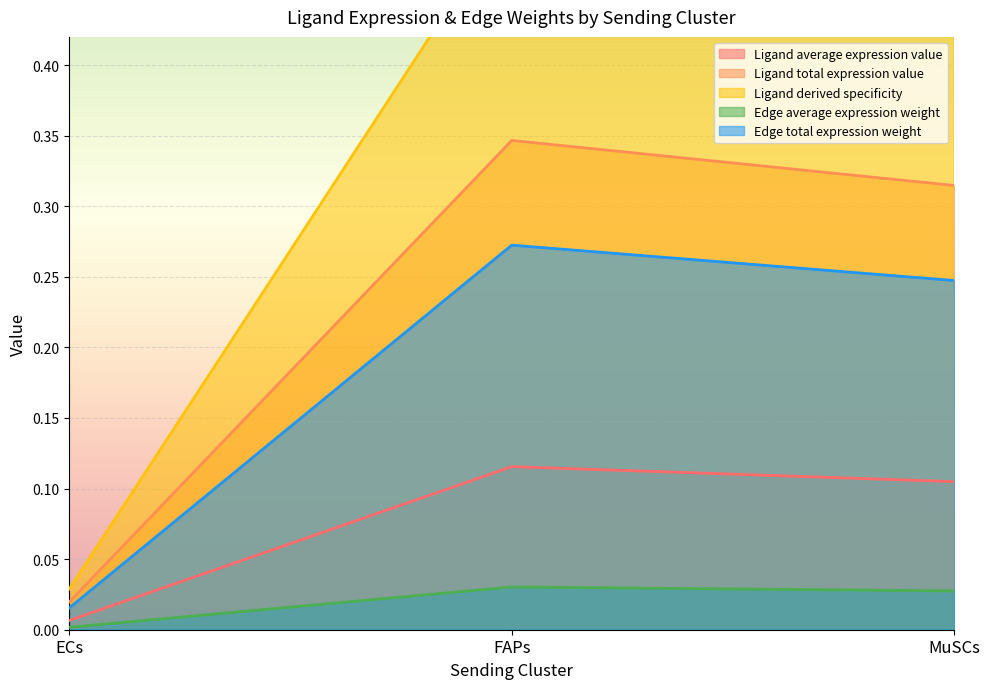

At which category is the sum across all series the highest?

FAPs